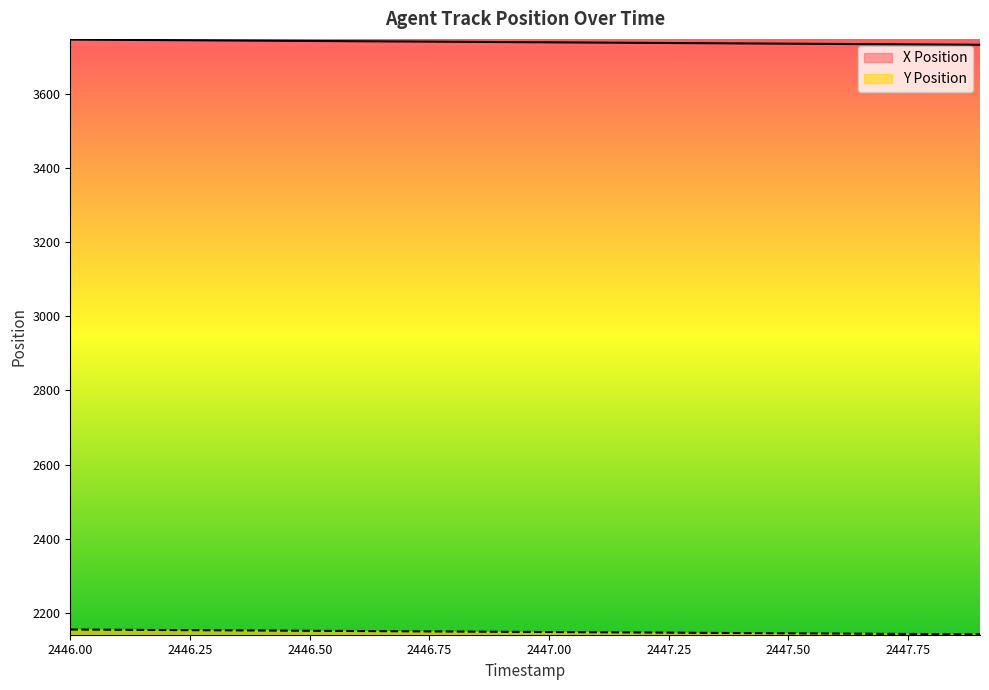

Which label corresponds to the largest value in the chart?

2446.0